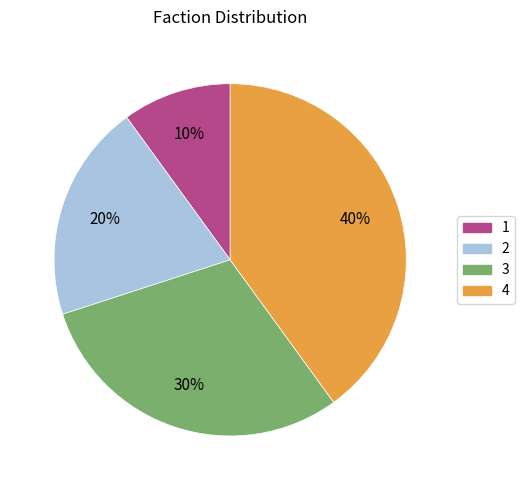

Rank the categories by value from highest to lowest.

4, 3, 2, 1